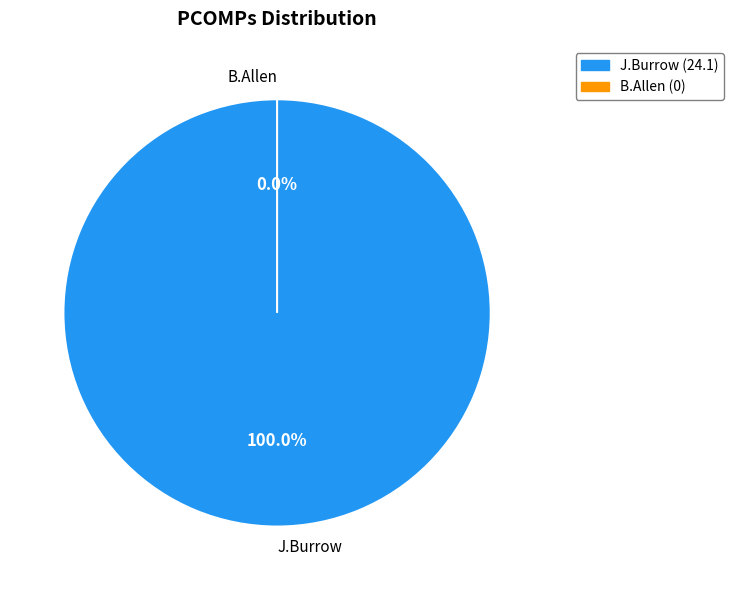

Which category accounts for the majority?

J.Burrow